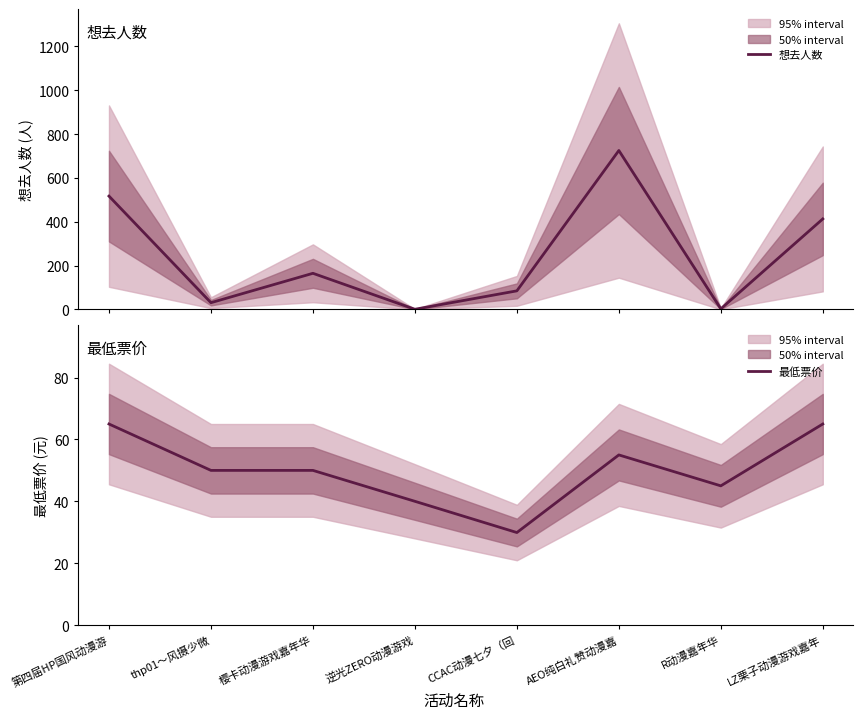

What position from the right is thp01～风摄少微?

7